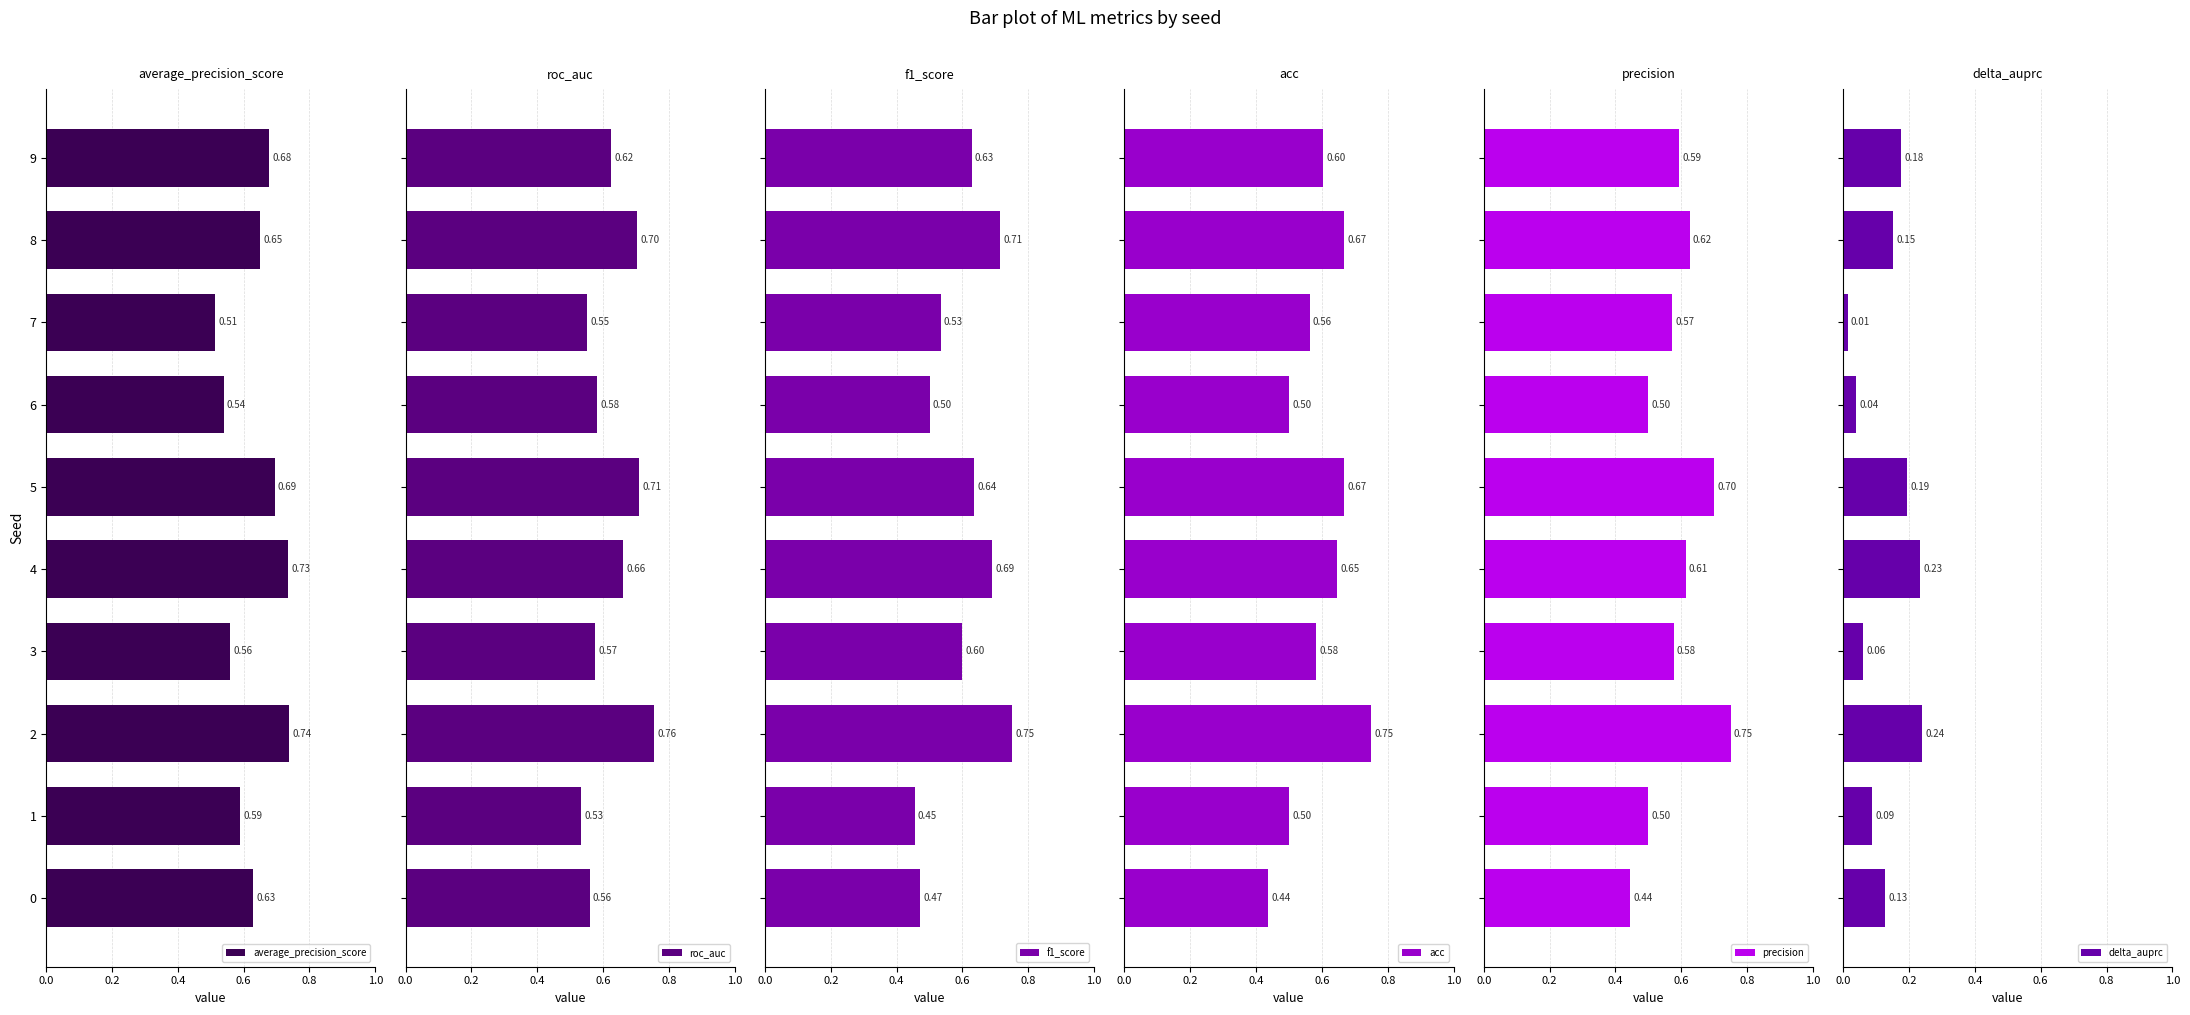

What is the spread (max minus min) of values at 8?

0.6